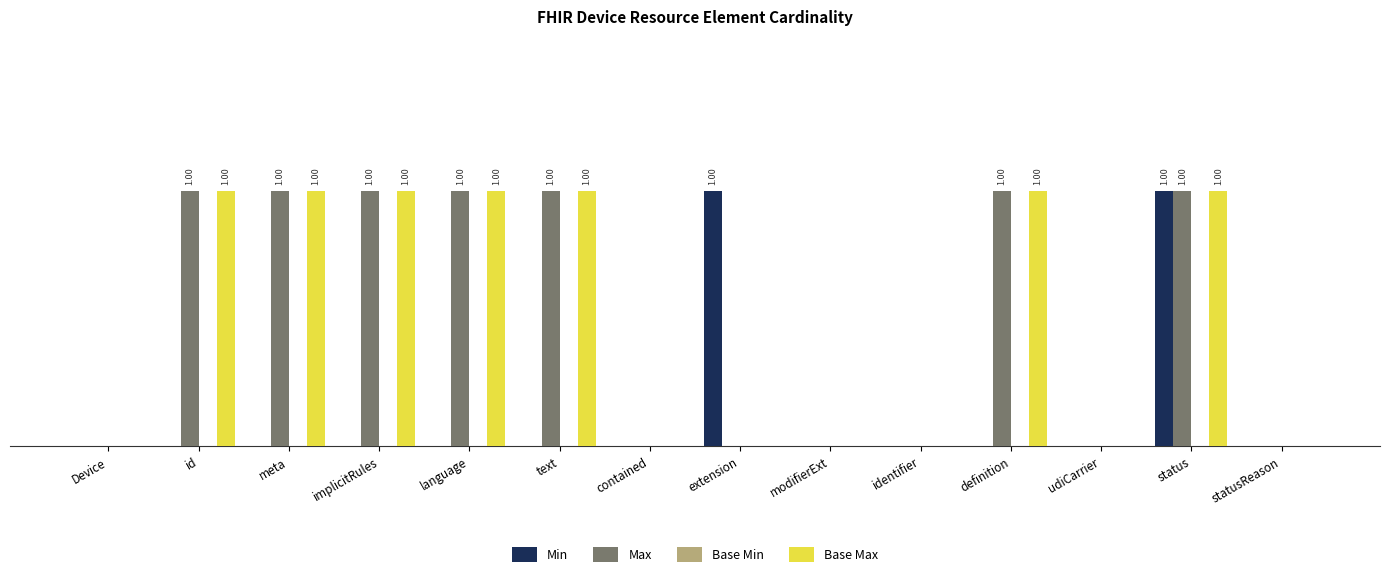

What is the label of the 9th bar from the right?

text